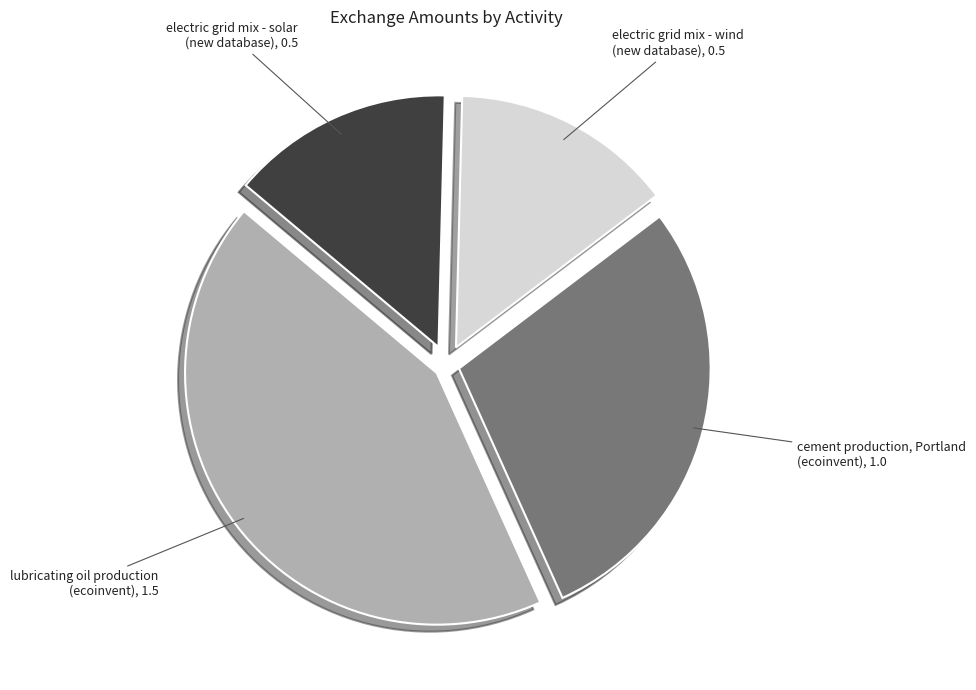

How many slices are in this pie chart?

4